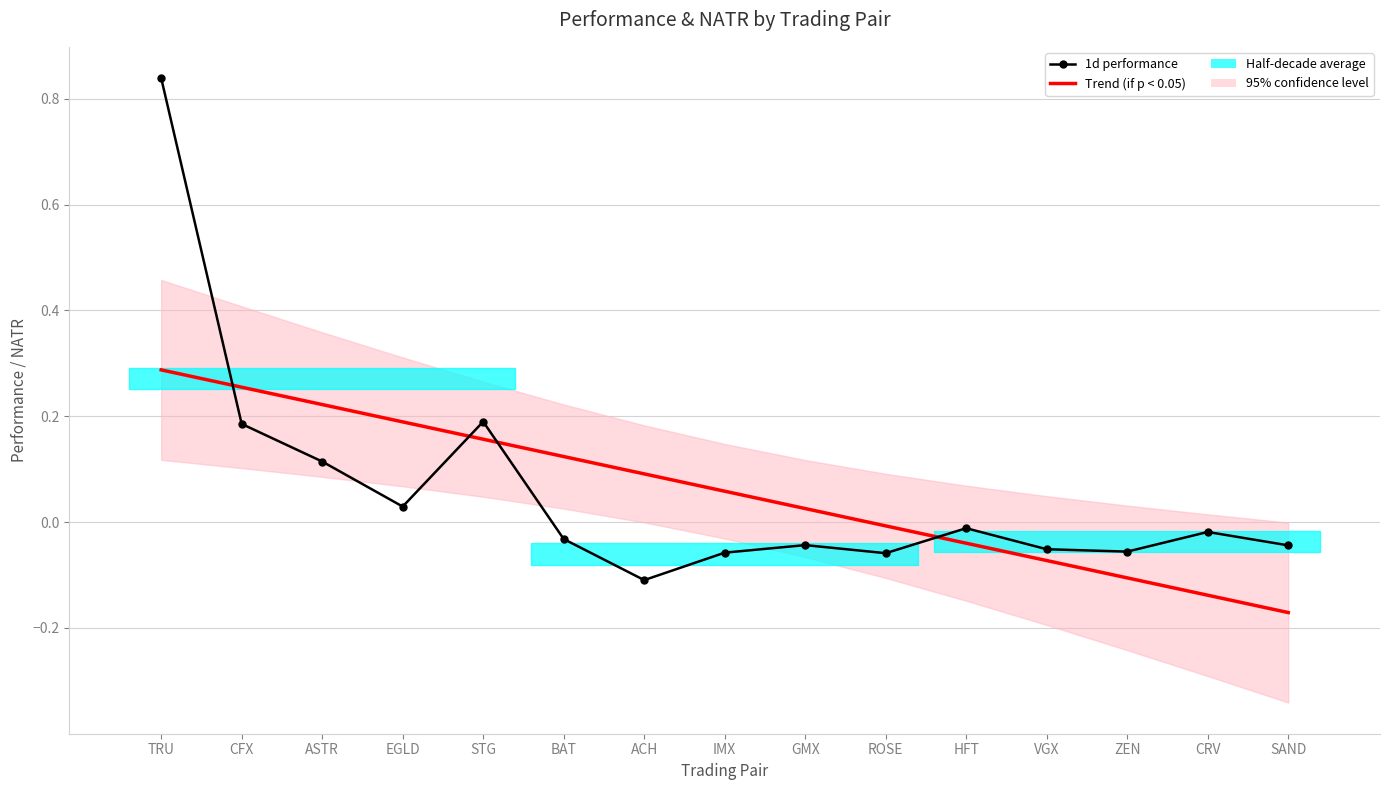

What is the average value of the Trend (if p < 0.05) series?

0.1